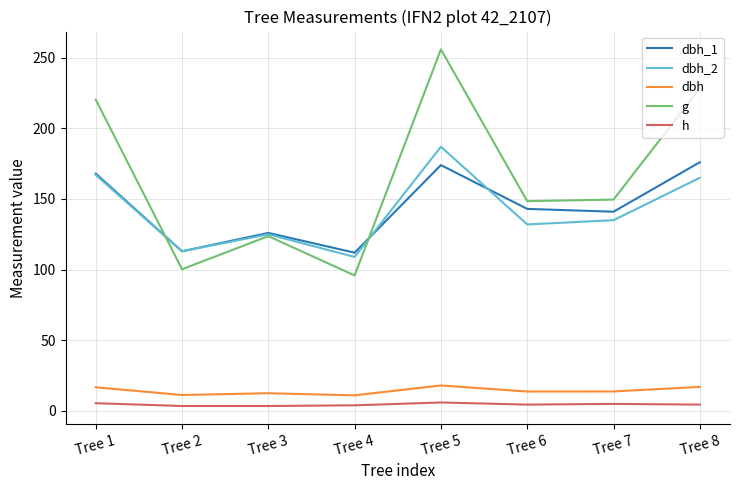

Which series has the largest range (max minus min)?

g